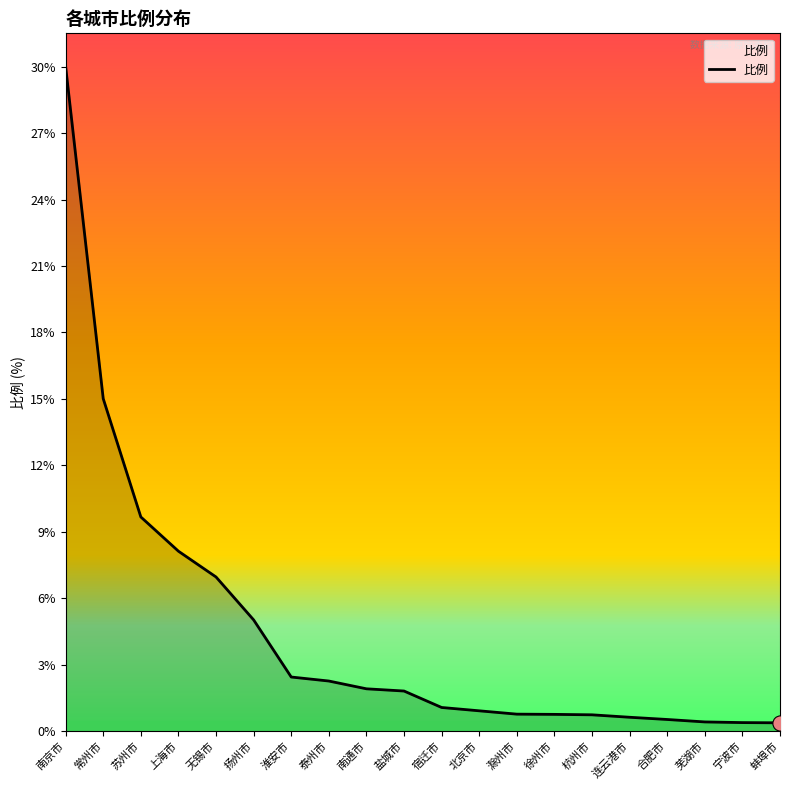

Which has a higher value, 杭州市 or 盐城市?

盐城市